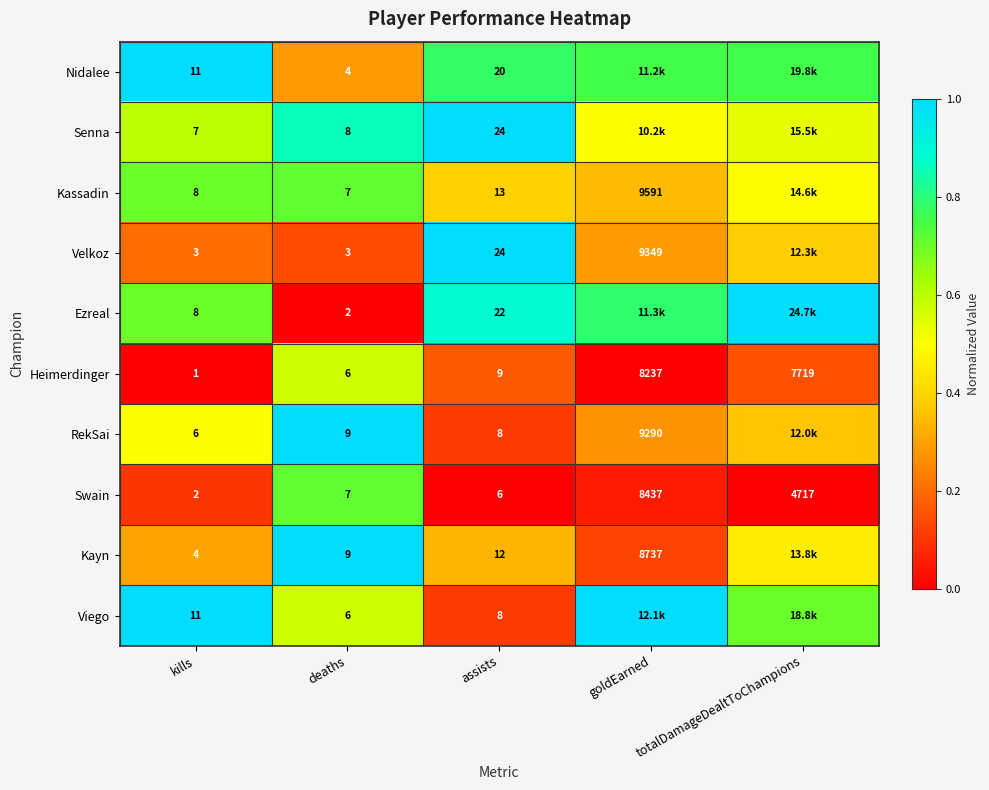

Which has a higher value, kills or totalDamageDealtToChampions?

kills